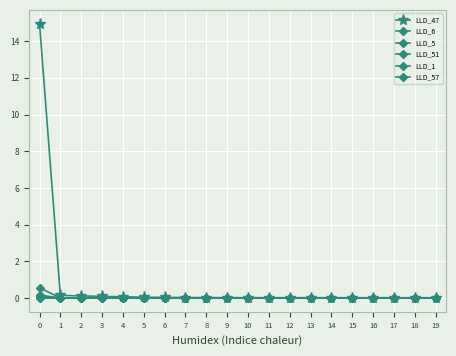

Between which two adjacent categories do LLD_57 and LLD_6 first intersect?

2 and 3